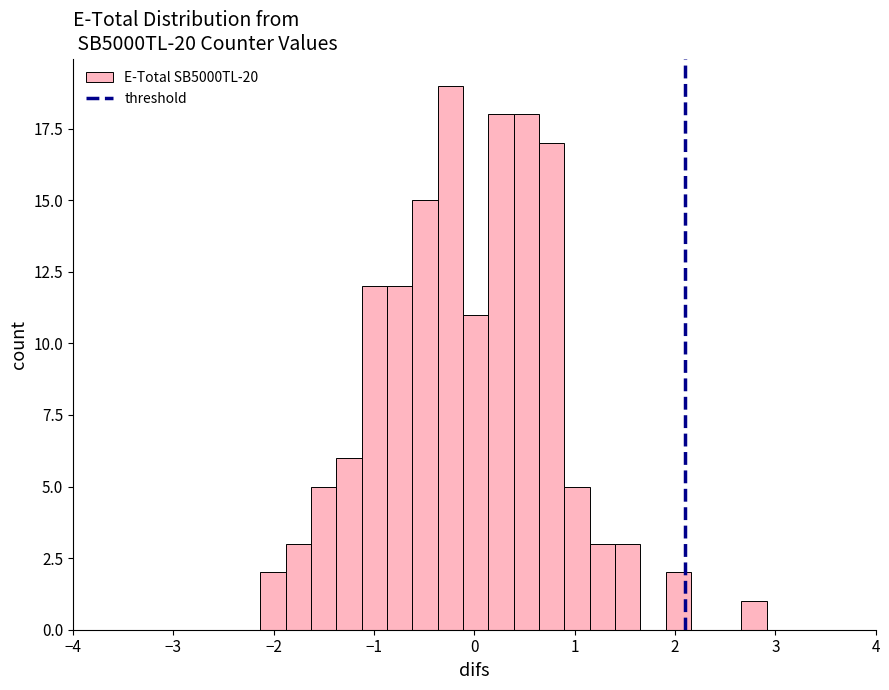

Around what value on the x-axis is the tallest bar? Give the approximate position of its centre, as read against the axis.

-0.2